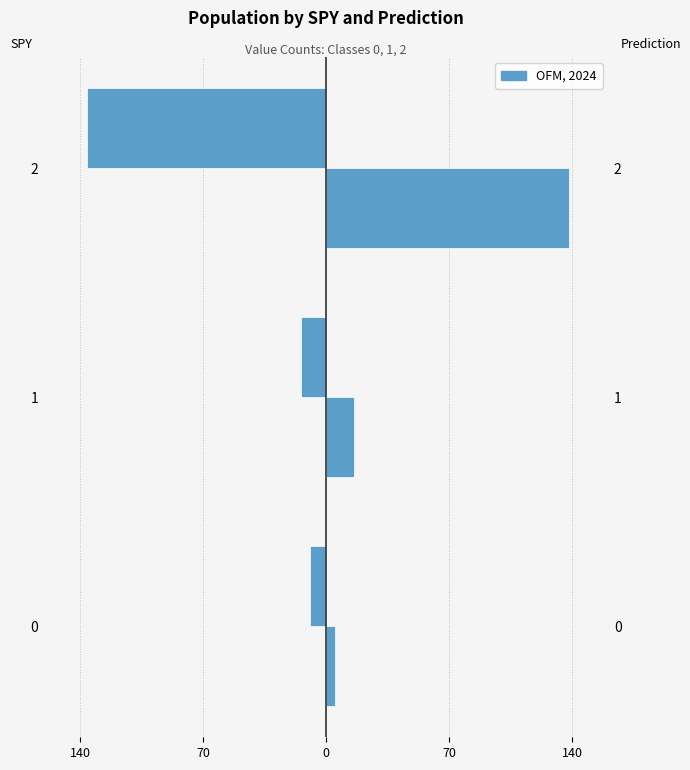

Between 0 and 2, which series saw the biggest shift?

Prediction